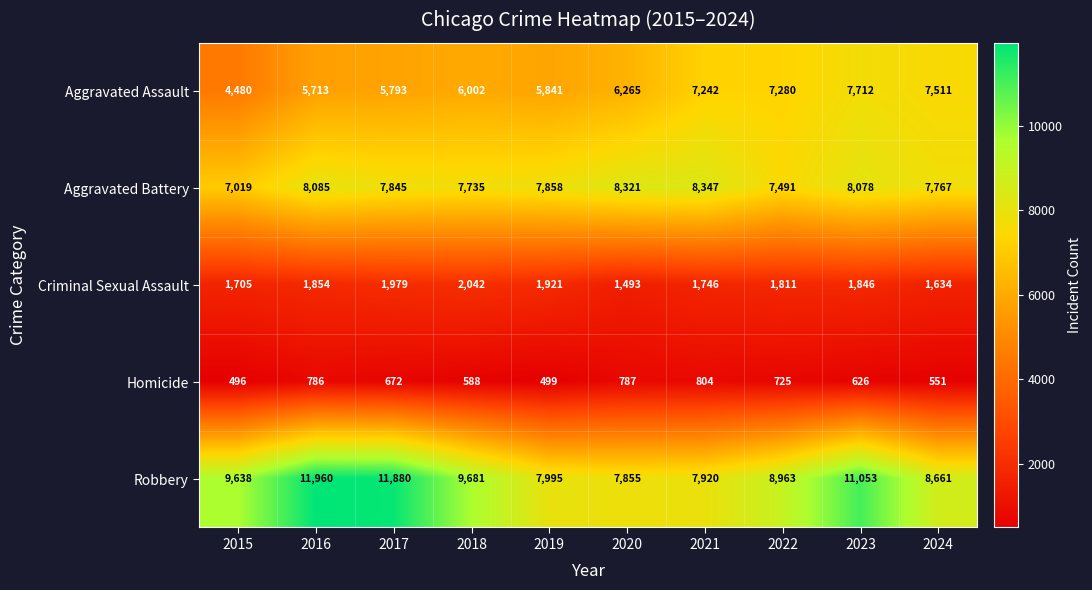

Which series changed the most between 2016 and 2018?

Robbery